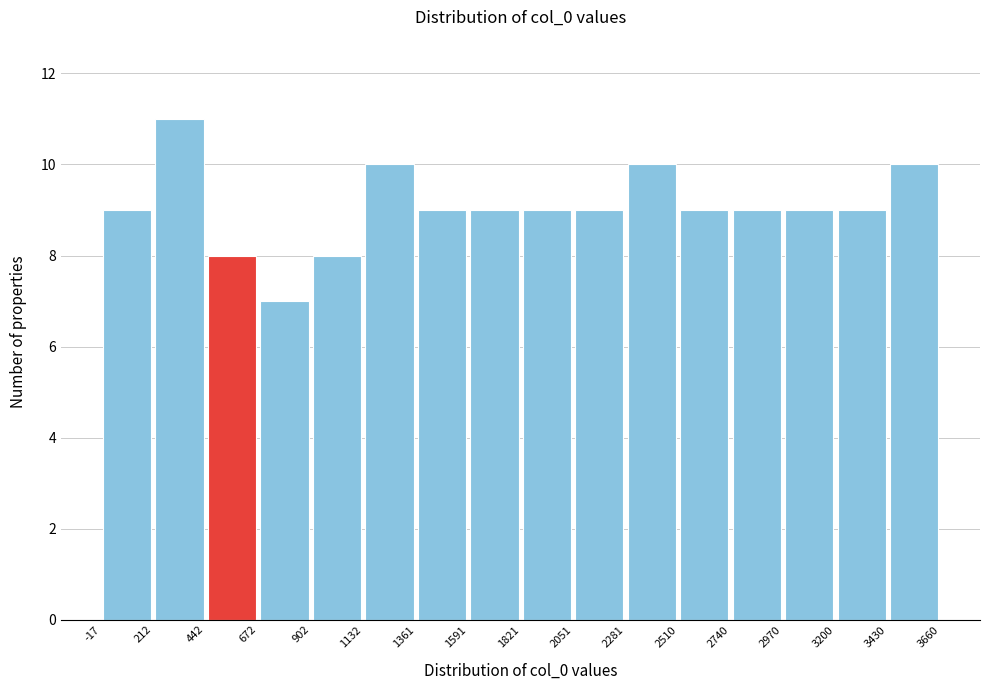

Which range on the x-axis has the tallest bar?

212 to 442